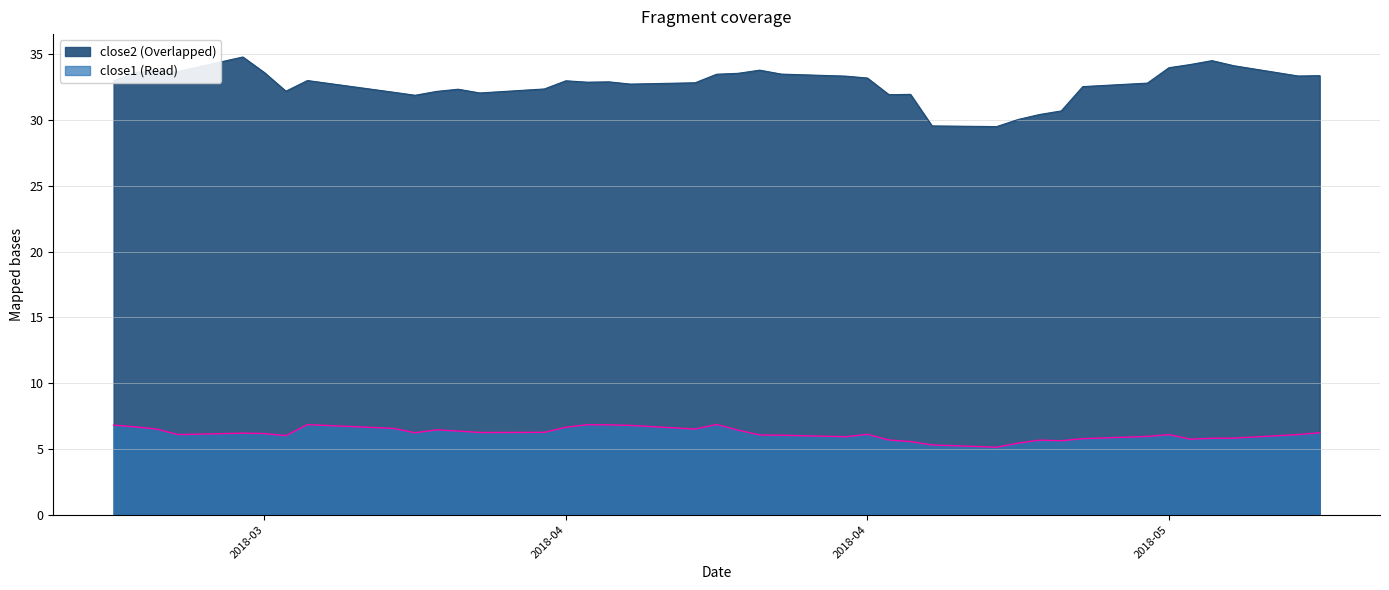

What is the value of the close2 point at the 37th from the left?

34.5